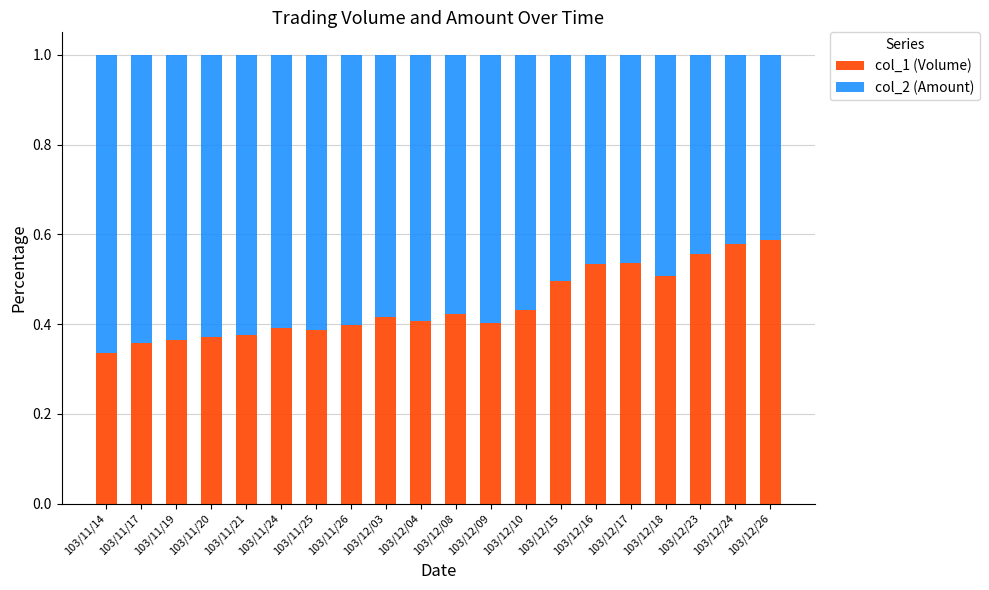

Is it true that col_1 (Volume) equals 0.1 at 103/12/04?

False